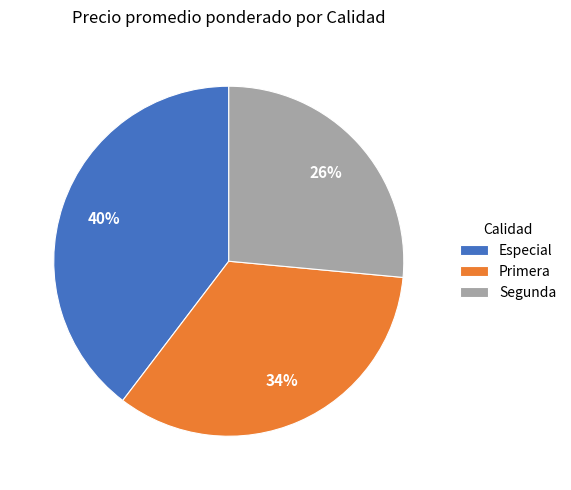

To the nearest percent, what is the average slice percentage?

33%